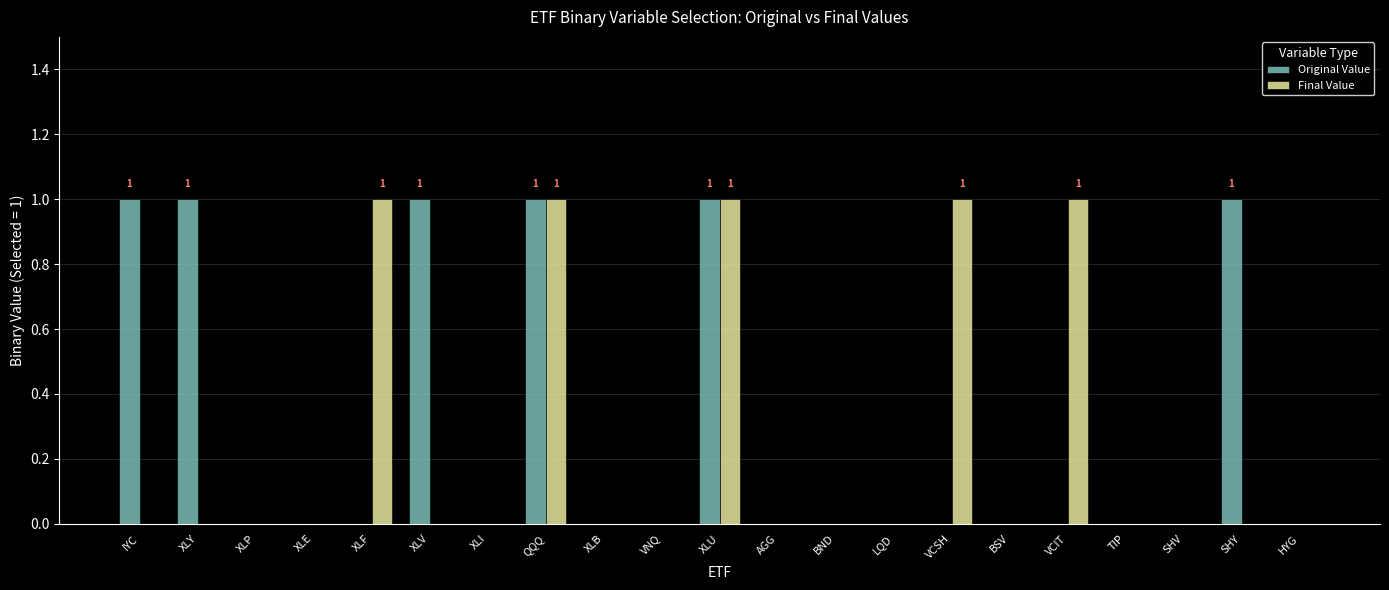

Are the bars grouped side by side (vs. stacked)?

Yes